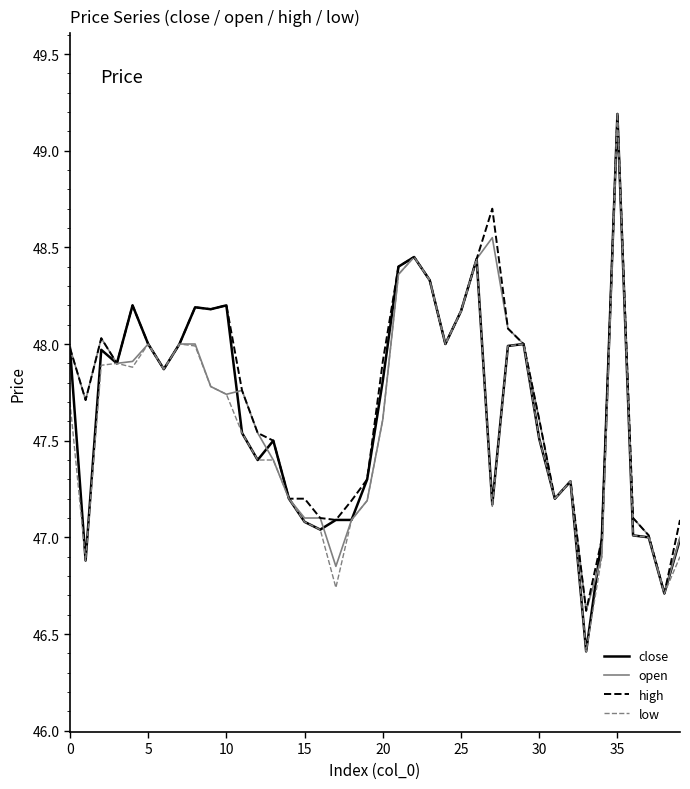

What is the smallest value displayed?

46.4